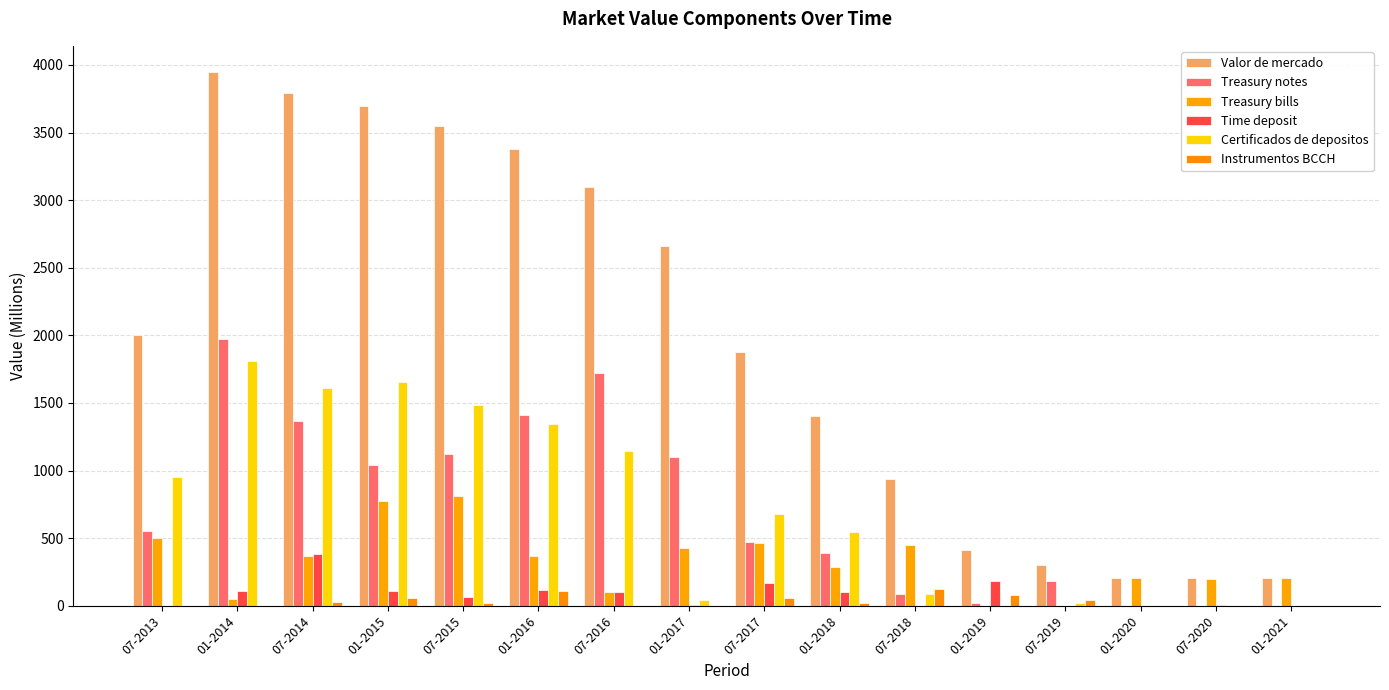

Reading left to right, transcribe all the data shown in this chart.

Valor de mercado: 07-2013=2000	01-2014=3944	07-2014=3790	01-2015=3699	07-2015=3545	01-2016=3381	07-2016=3098	01-2017=2659	07-2017=1876	01-2018=1405	07-2018=938	01-2019=410	07-2019=299	01-2020=202	07-2020=202	01-2021=202
Treasury notes: 07-2013=550	01-2014=1972	07-2014=1365	01-2015=1041	07-2015=1122	01-2016=1413	07-2016=1725	01-2017=1097	07-2017=470	01-2018=393	07-2018=90	01-2019=20	07-2019=182	01-2020=0	07-2020=0	01-2021=0
Treasury bills: 07-2013=500	01-2014=50	07-2014=370	01-2015=773	07-2015=813	01-2016=370	07-2016=99	01-2017=430	07-2017=466	01-2018=290	07-2018=447	01-2019=0	07-2019=0	01-2020=202	07-2020=200	01-2021=202
Time deposit: 07-2013=0	01-2014=111	07-2014=380	01-2015=112	07-2015=65	01-2016=115	07-2016=104	01-2017=3	07-2017=168	01-2018=105	07-2018=0	01-2019=182	07-2019=1	01-2020=0	07-2020=2	01-2021=0
Certificados de depositos: 07-2013=950	01-2014=1811	07-2014=1612	01-2015=1653	07-2015=1483	01-2016=1343	07-2016=1142	01-2017=41	07-2017=677	01-2018=547	07-2018=90	01-2019=0	07-2019=21	01-2020=0	07-2020=0	01-2021=0
Instrumentos BCCH: 07-2013=0	01-2014=0	07-2014=25	01-2015=56	07-2015=20	01-2016=107	07-2016=0	01-2017=0	07-2017=58	01-2018=23	07-2018=127	01-2019=79	07-2019=42	01-2020=0	07-2020=0	01-2021=0